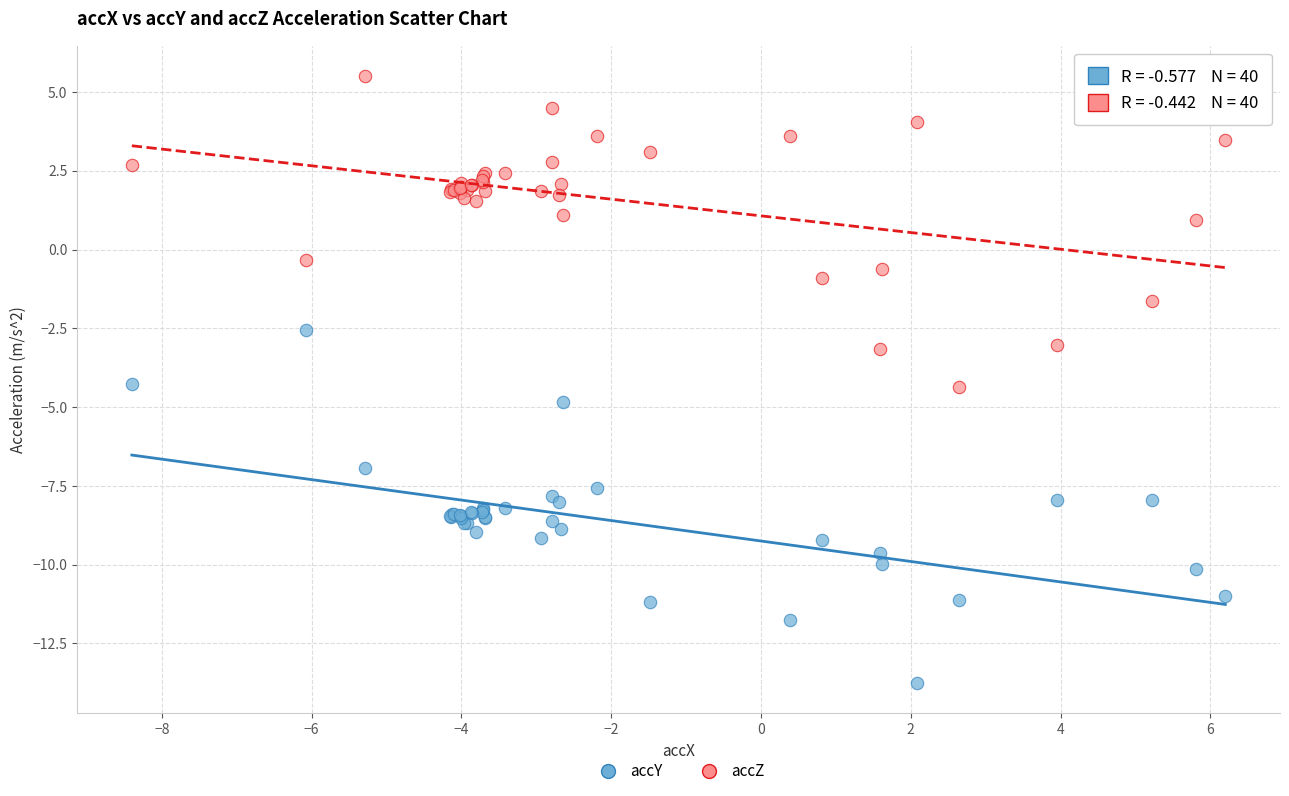

Which series has the largest Y range (max minus min)?

accY